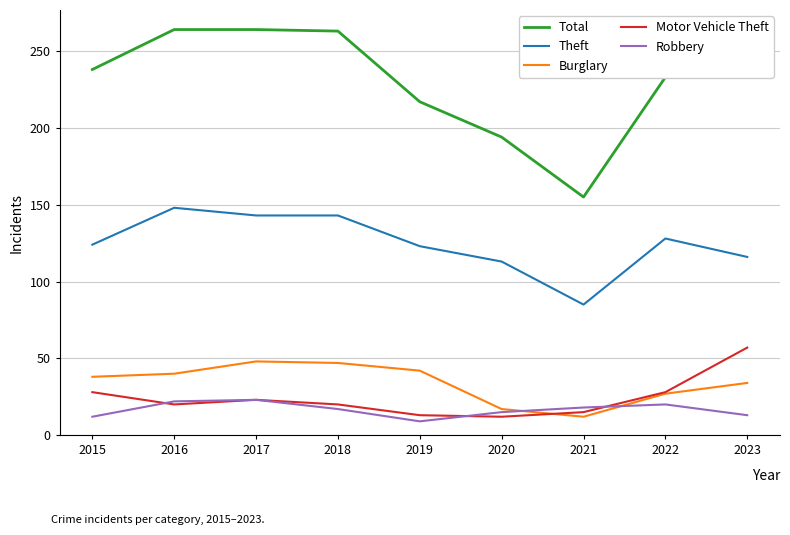

Which series changed the most between 2020 and 2021?

Total